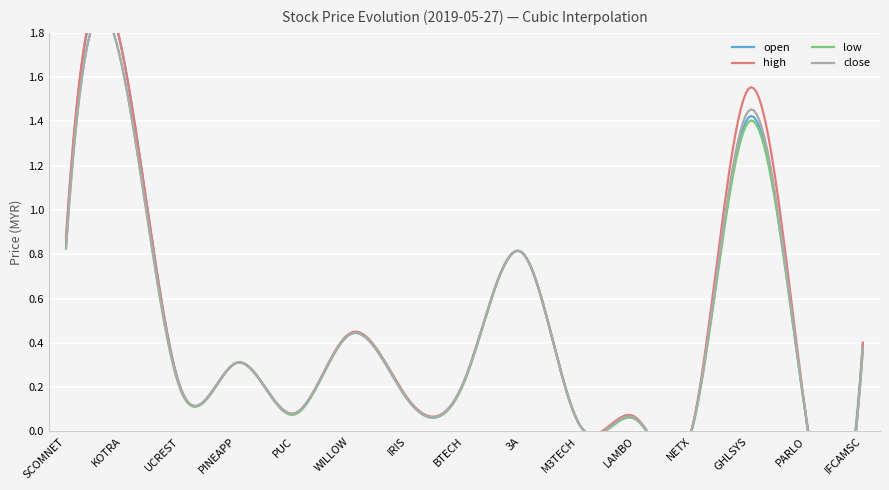

What is the label of the 15th point from the left?

IFCAMSC